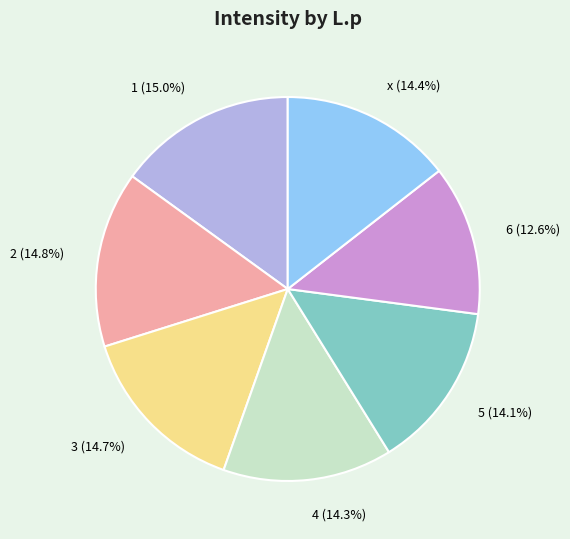

What is the smallest slice in the pie chart?

6